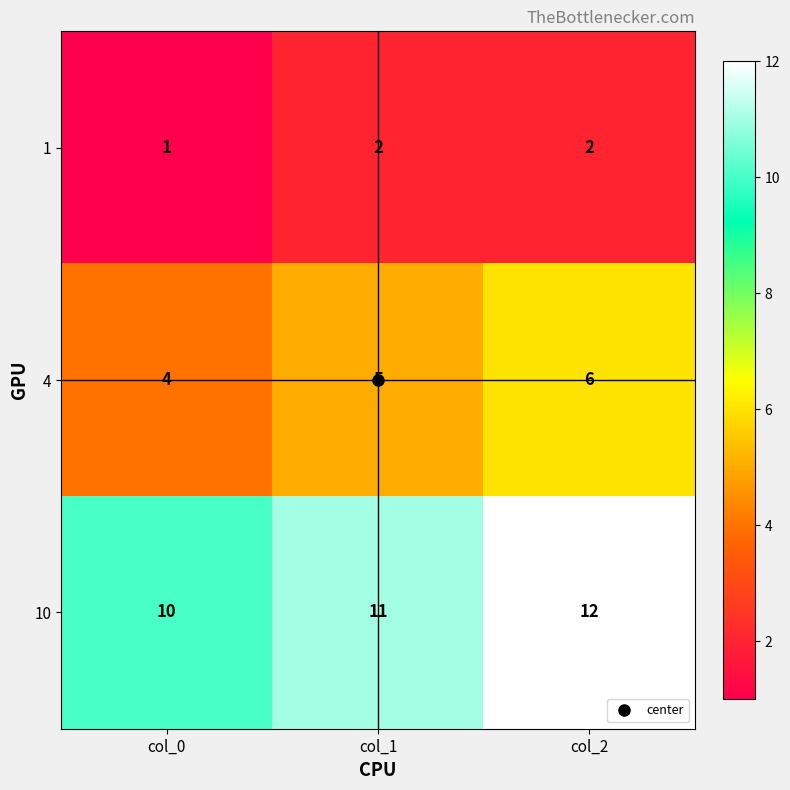

What is the spread (max minus min) of values at col_2?

10